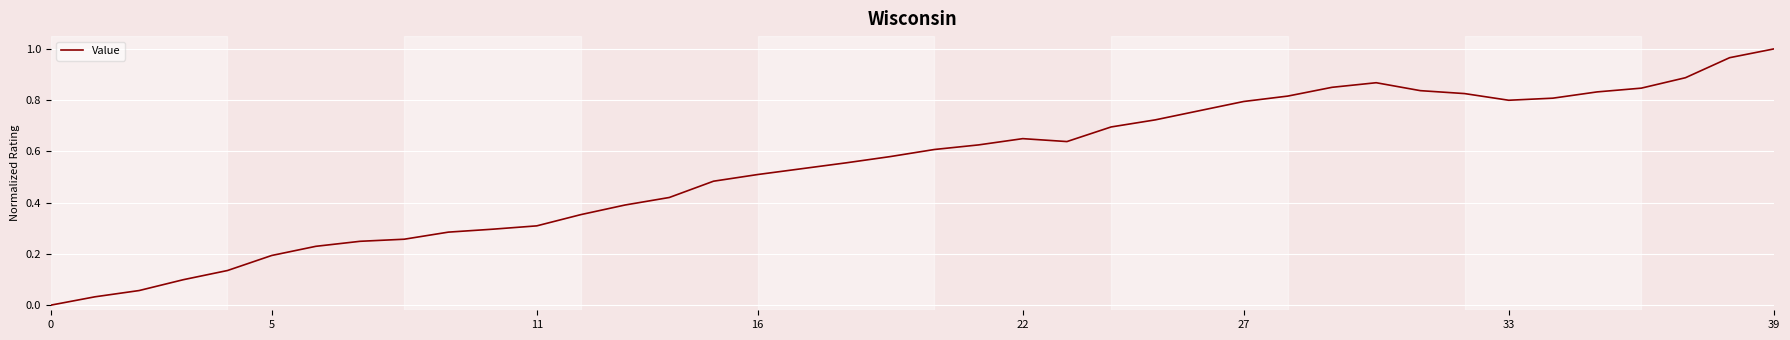

Does the chart have visible grid lines?

Yes